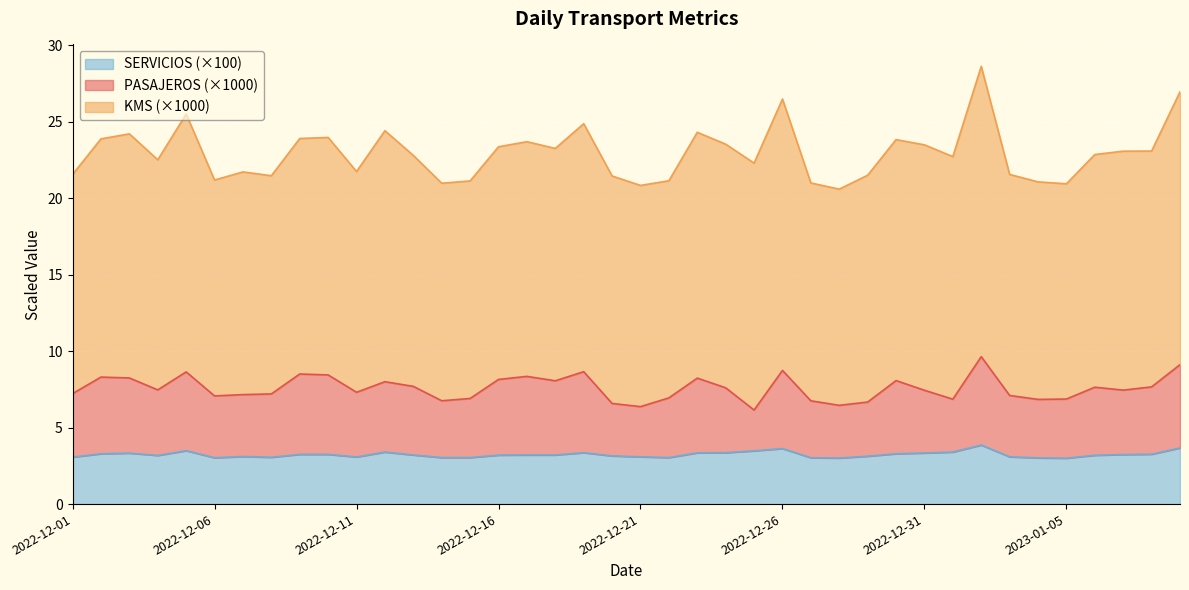

True or false: PASAJEROS has more than 1 interior local peaks.

True